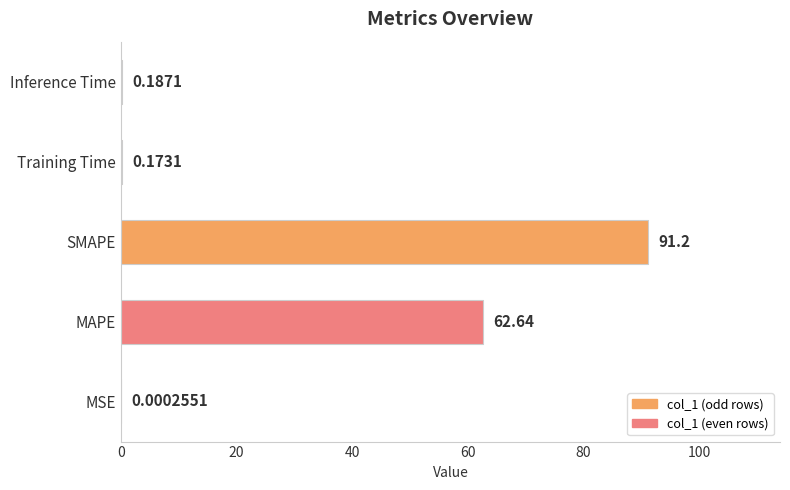

What is the sum of the values at Inference Time and MAPE?

62.8